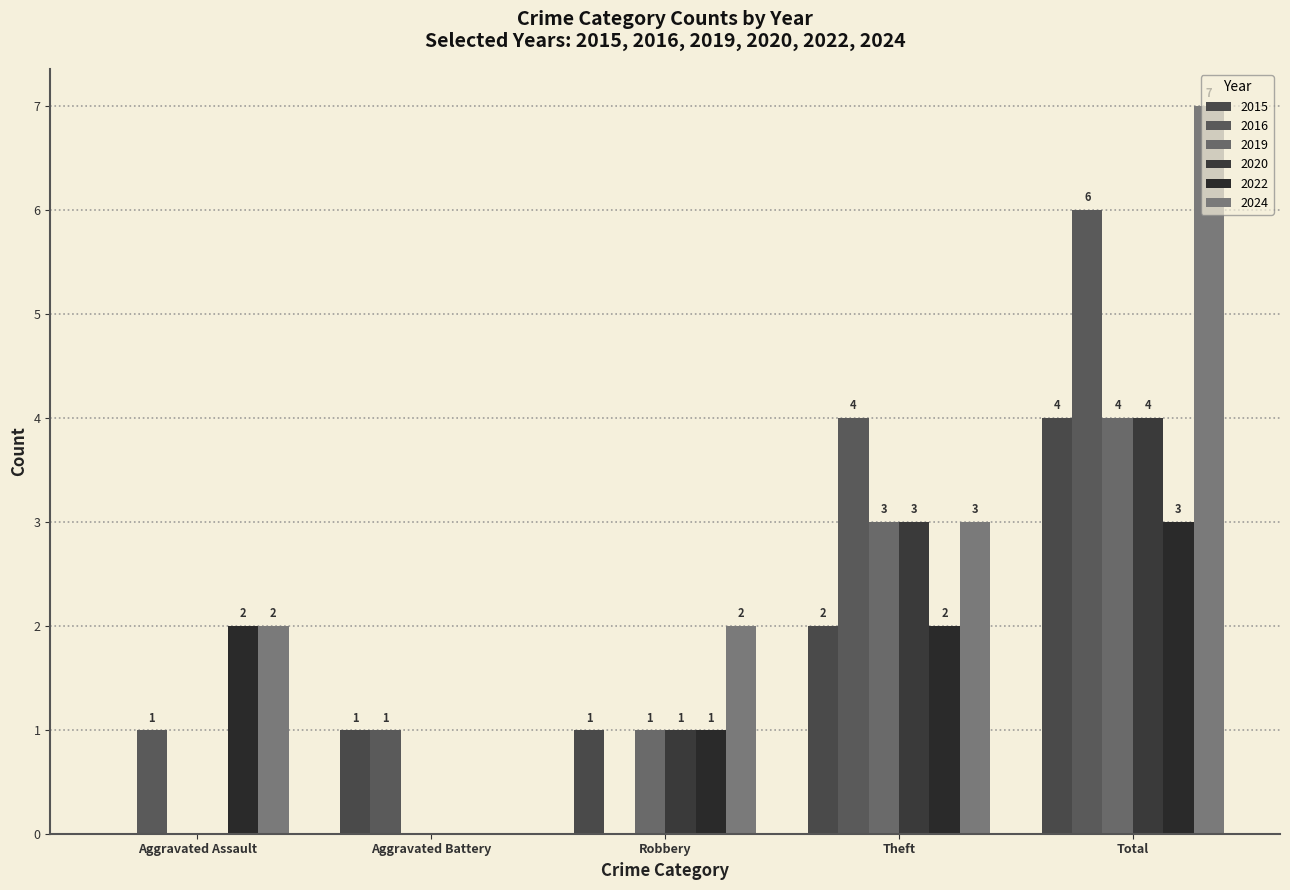

How many series are shown in this chart?

6